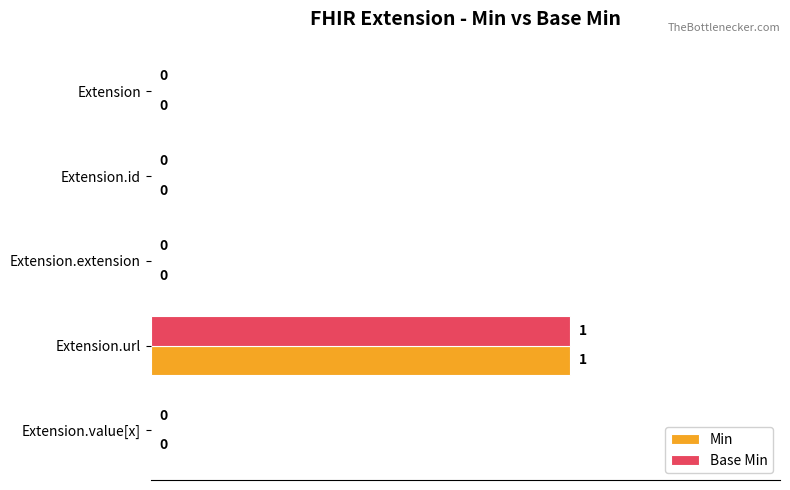

At which label does Min reach its peak?

Extension.url